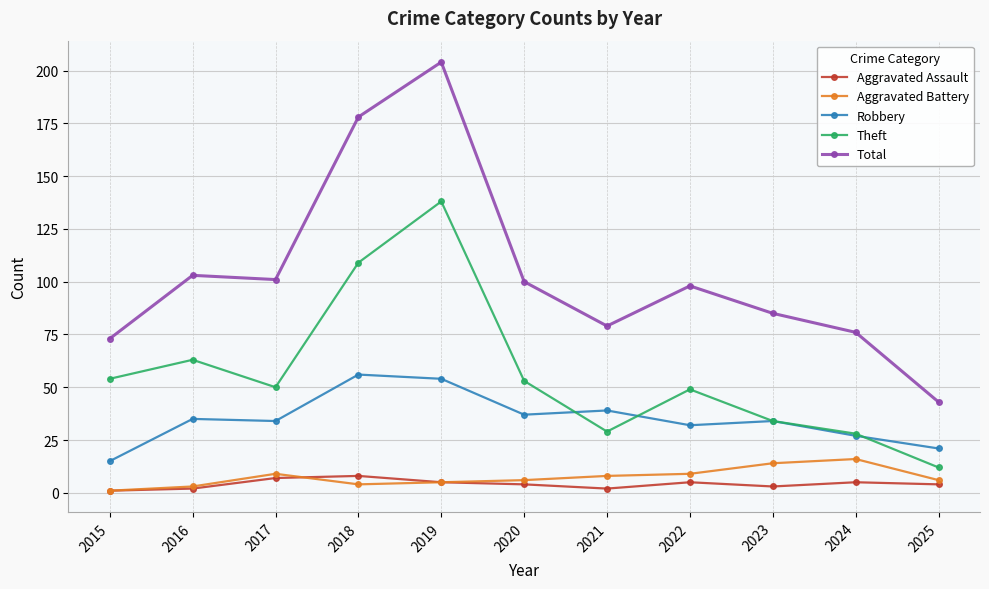

The Theft series shows 28 at 2024. True or false?

True